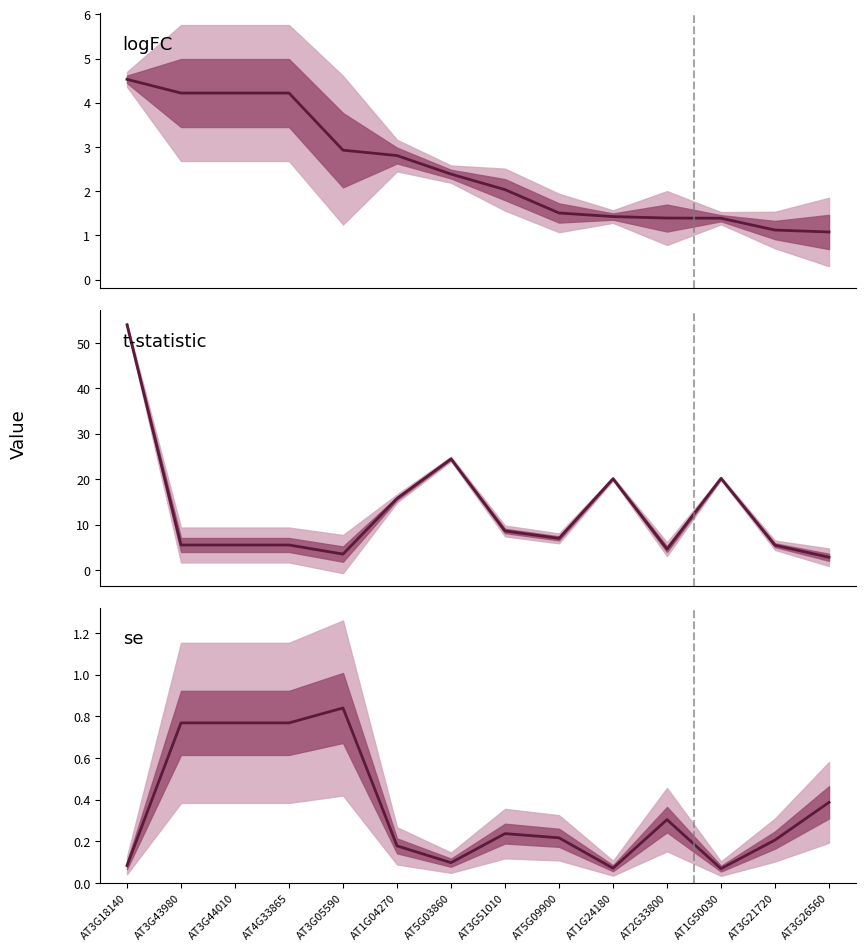

Which series changed the most between AT1G24180 and AT1G50030?

t-statistic